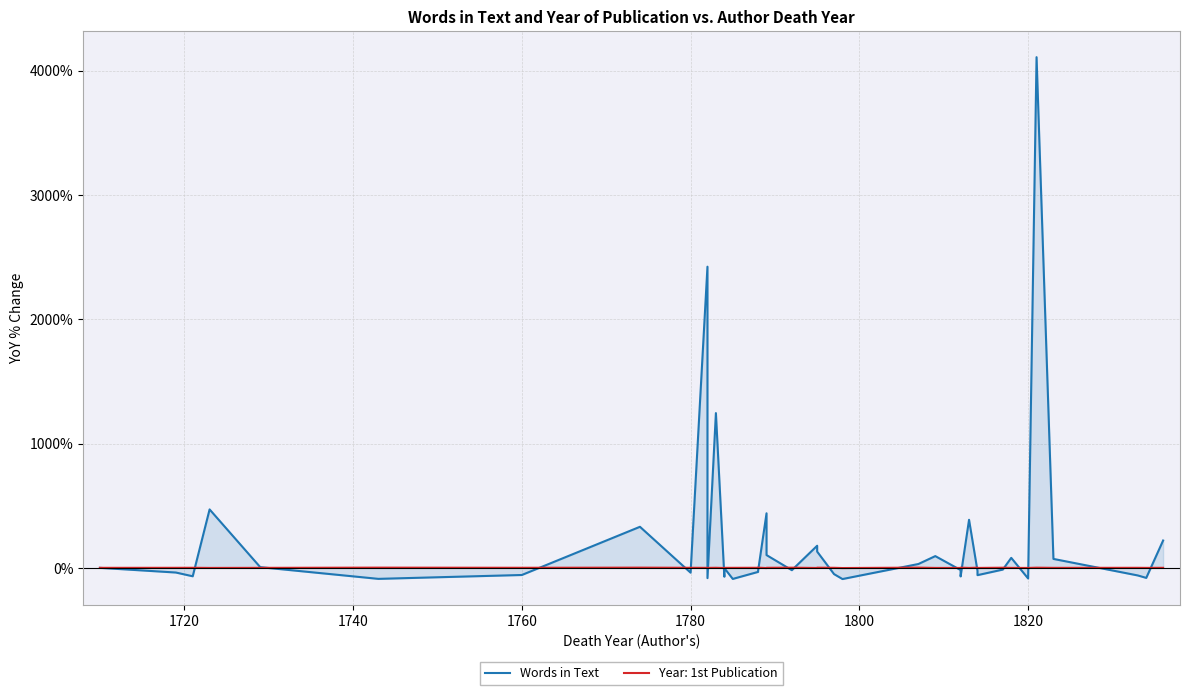

The chart shows a value of 1672.7 at 11. True or false?

False